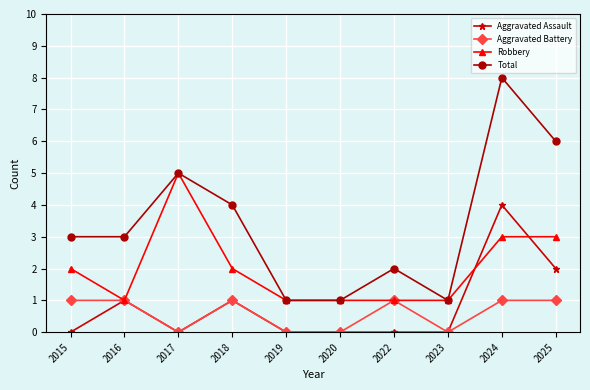

What is the difference between the Aggravated Assault values at 2025 and 2019?

2